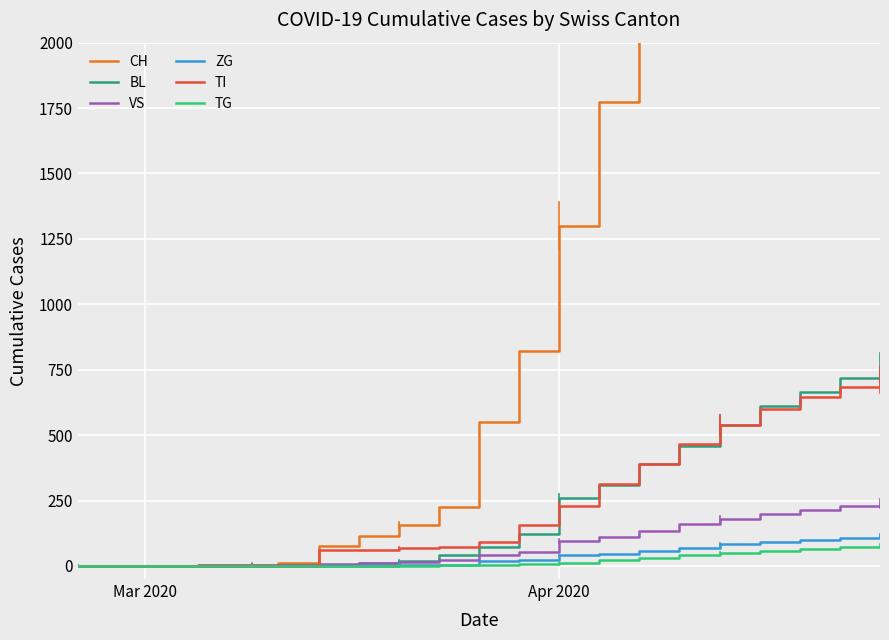

The TG series shows -33 at Mar 2020. True or false?

False